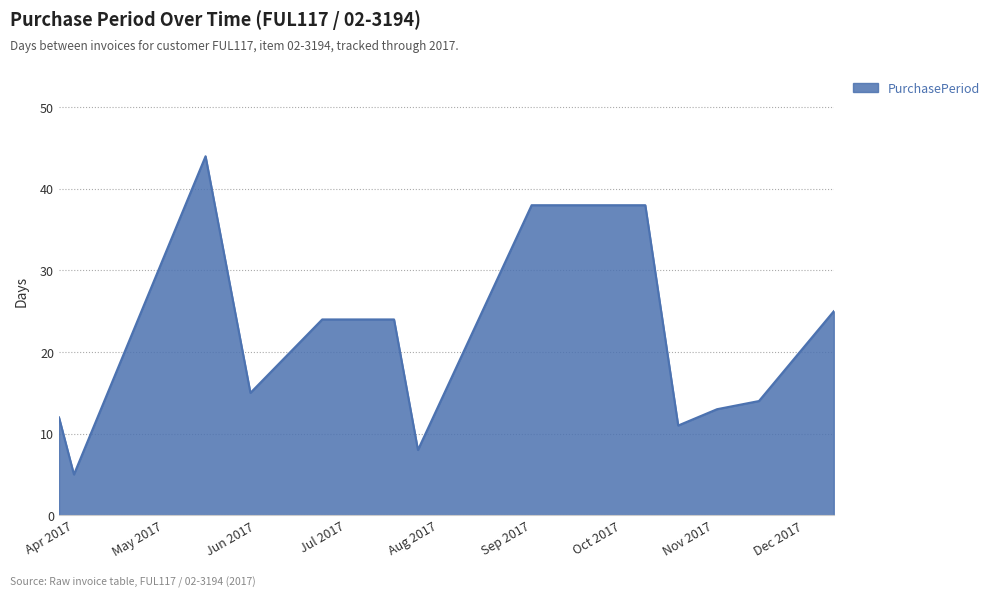

What is the minimum value shown in the chart?

5